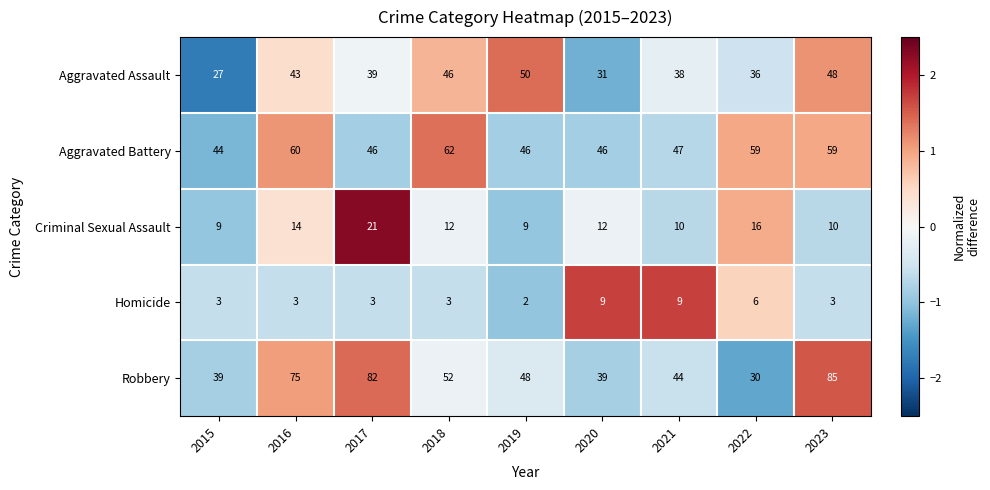

Which series has the widest spread of values?

Robbery